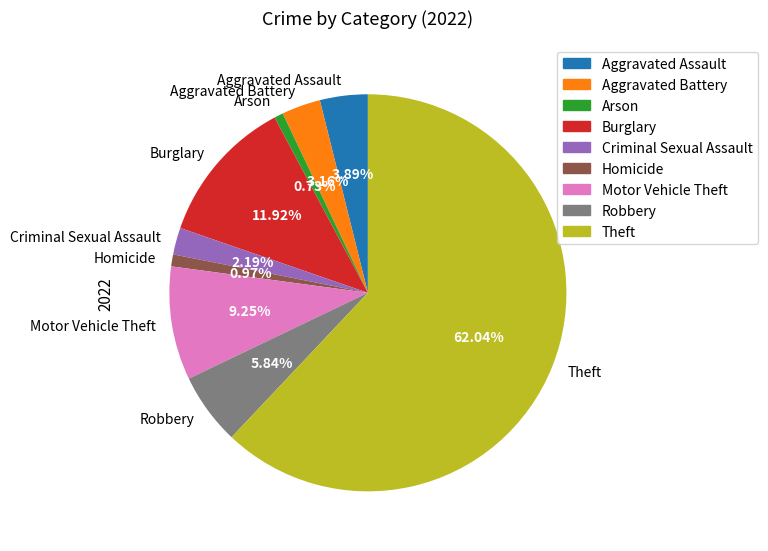

Which slice represents more than half of the pie?

Theft